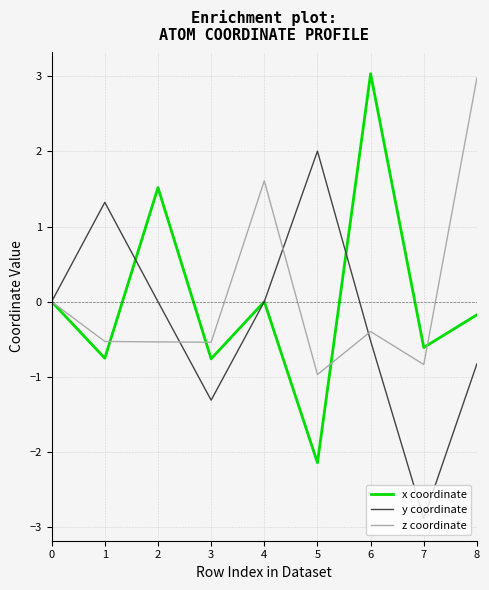

Is it true that z coordinate equals -0.5 at 2?

True